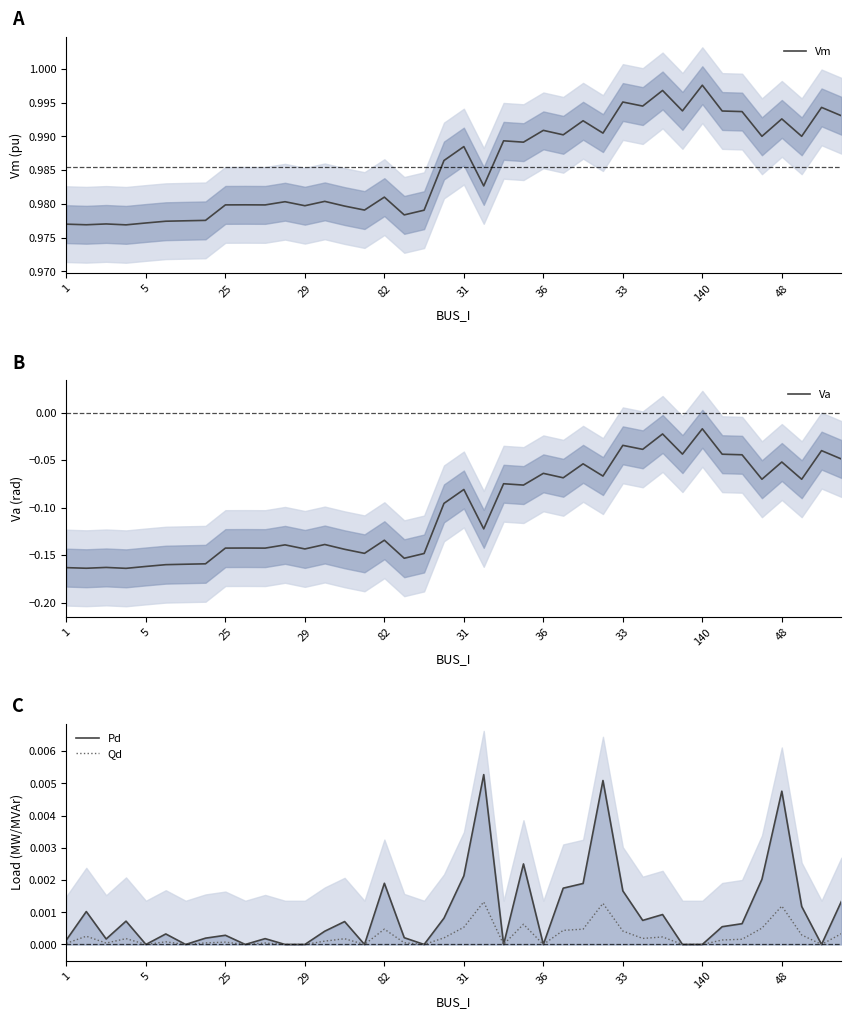

Which series changed the most between 13 and 15?

Va